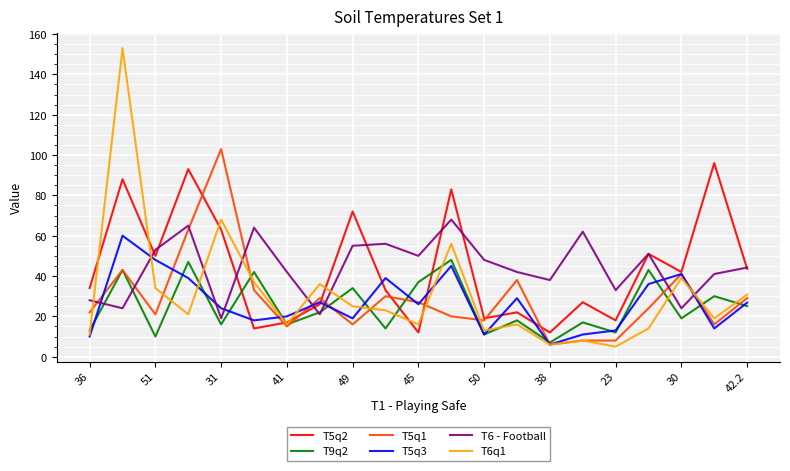

What is the minimum value for T5q1?

6.0